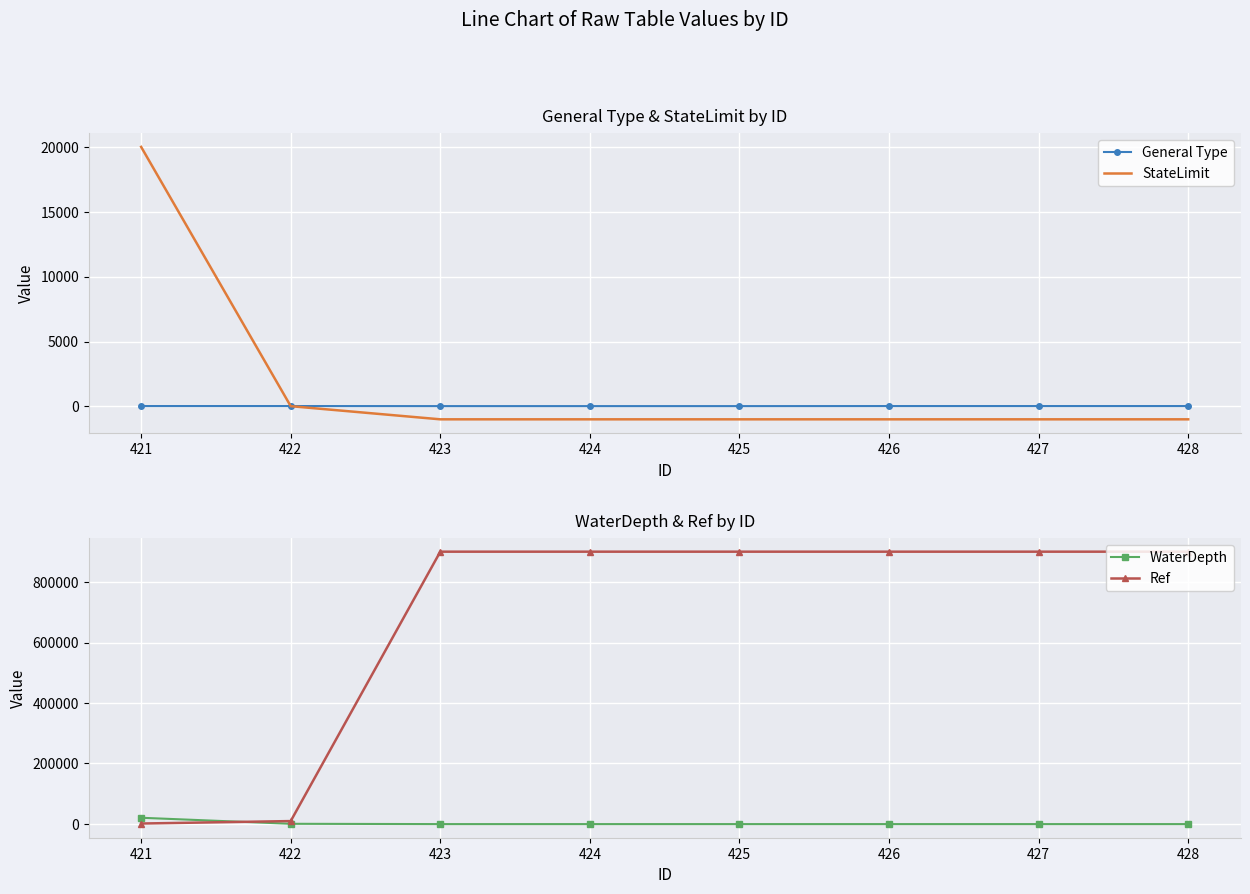

Is this an area chart (filled region under the line)?

No